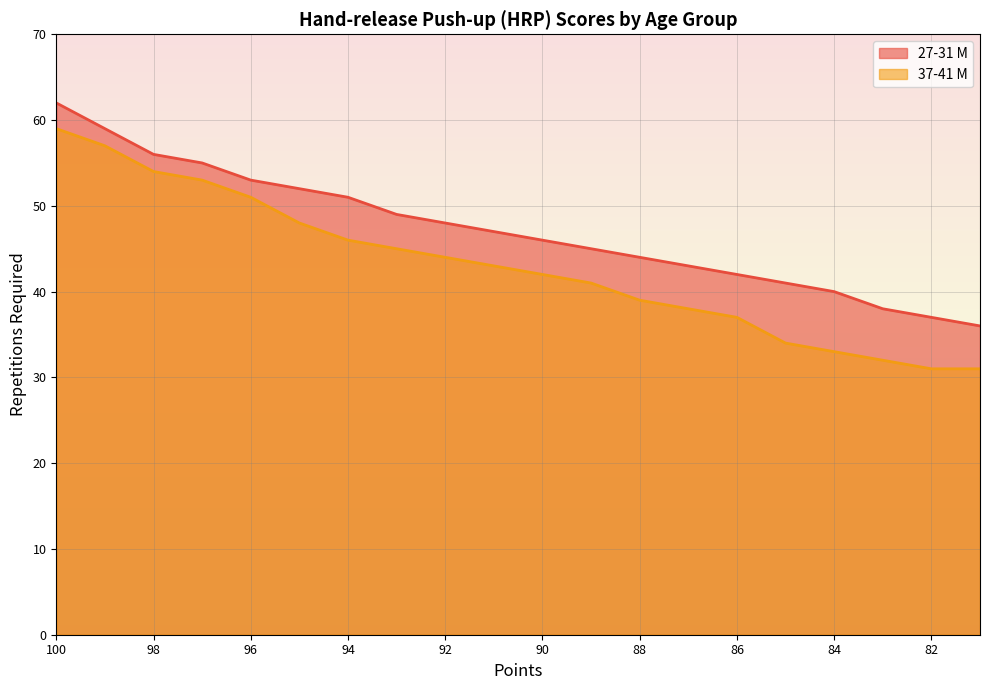

List the labels in order of 37-41 M value, largest first.

100, 99, 98, 97, 96, 95, 94, 93, 92, 91, 90, 89, 88, 87, 86, 85, 84, 83, 82, 81